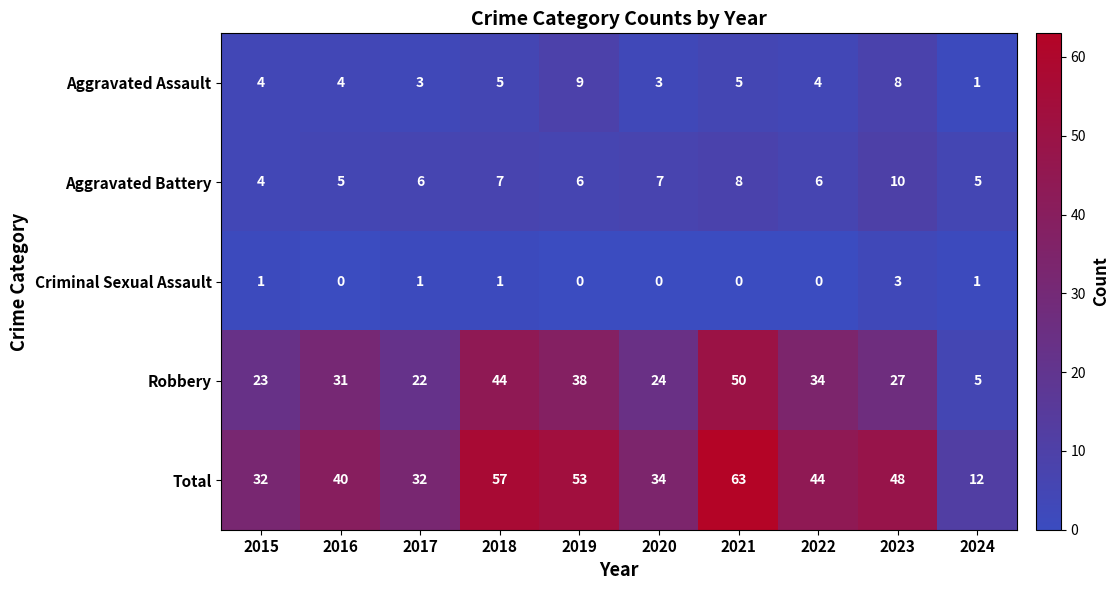

Which series has the largest range (max minus min)?

Total